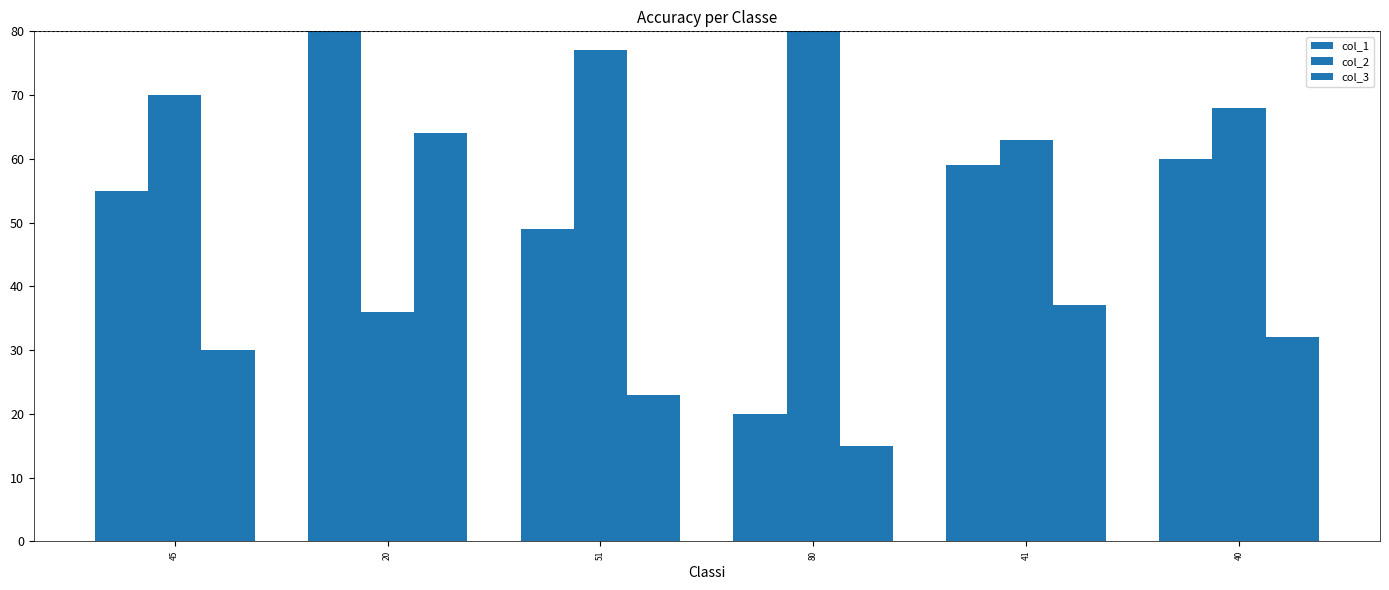

How many distinct data groups are displayed?

3